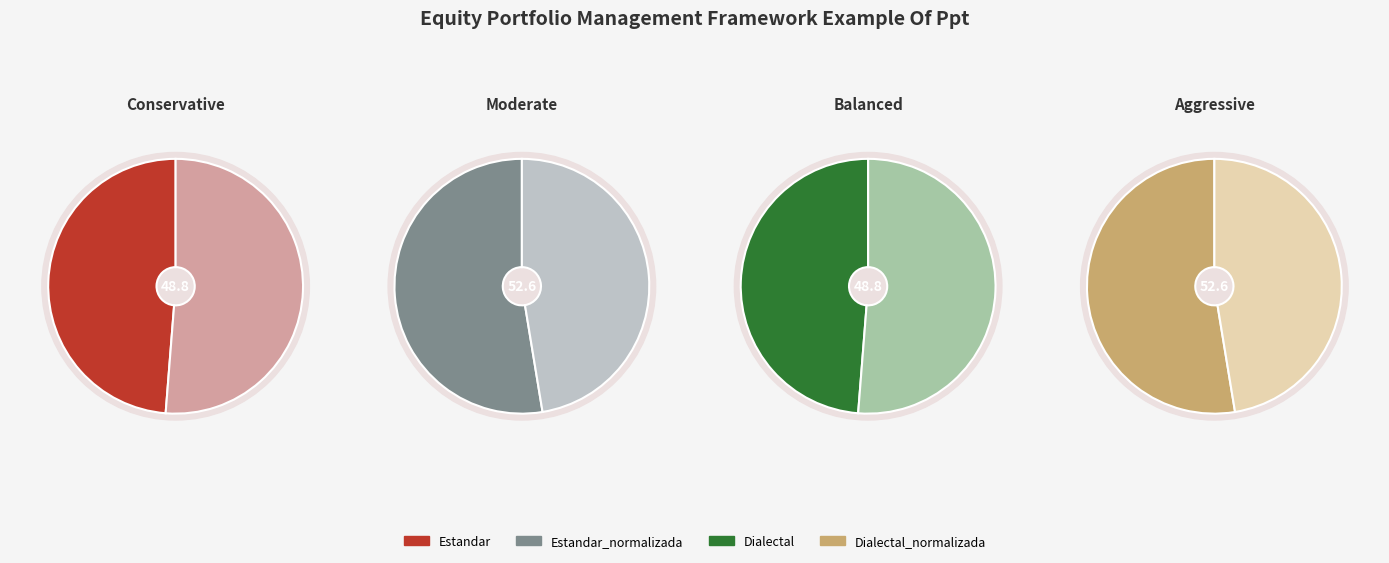

To the nearest percent, what percentage of the pie is Dialectal_normalizada?

26%